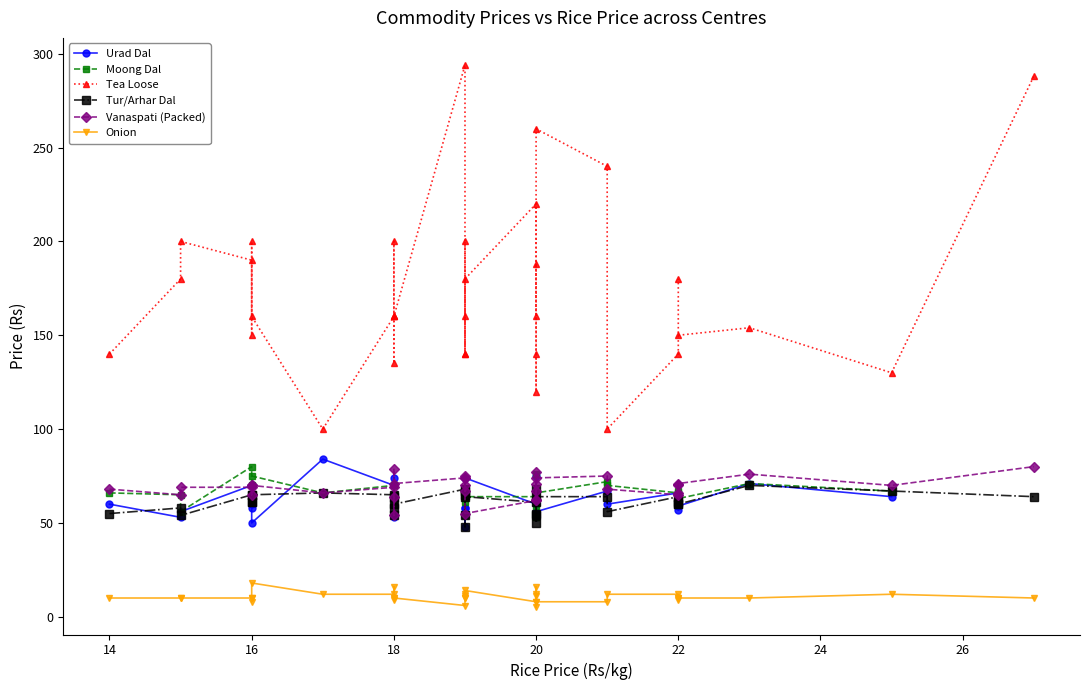

How many values in Urad Dal are above zero?

32